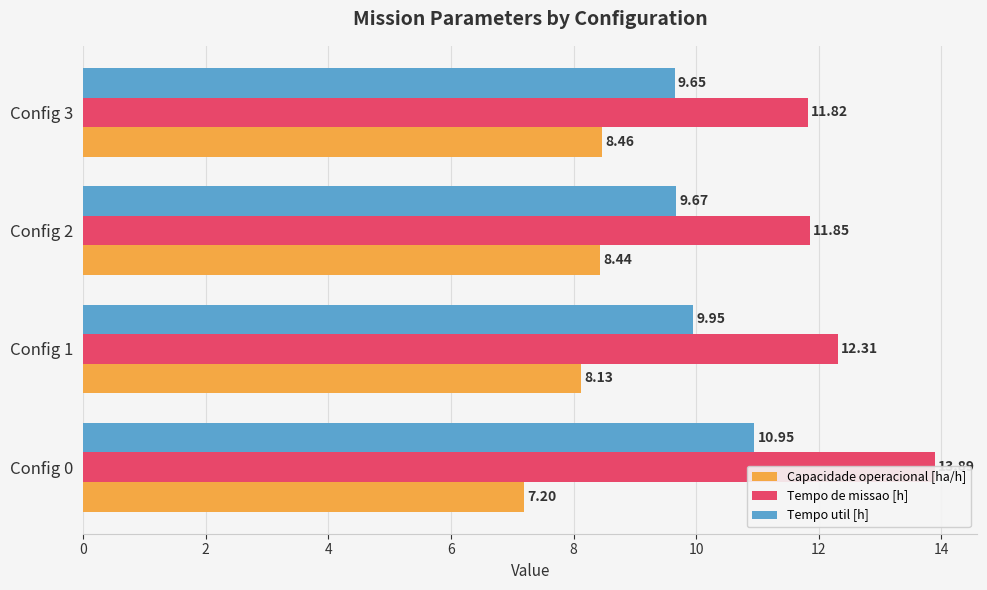

Is it true that Tempo de missao [h] equals 17.7 at Config 2?

False